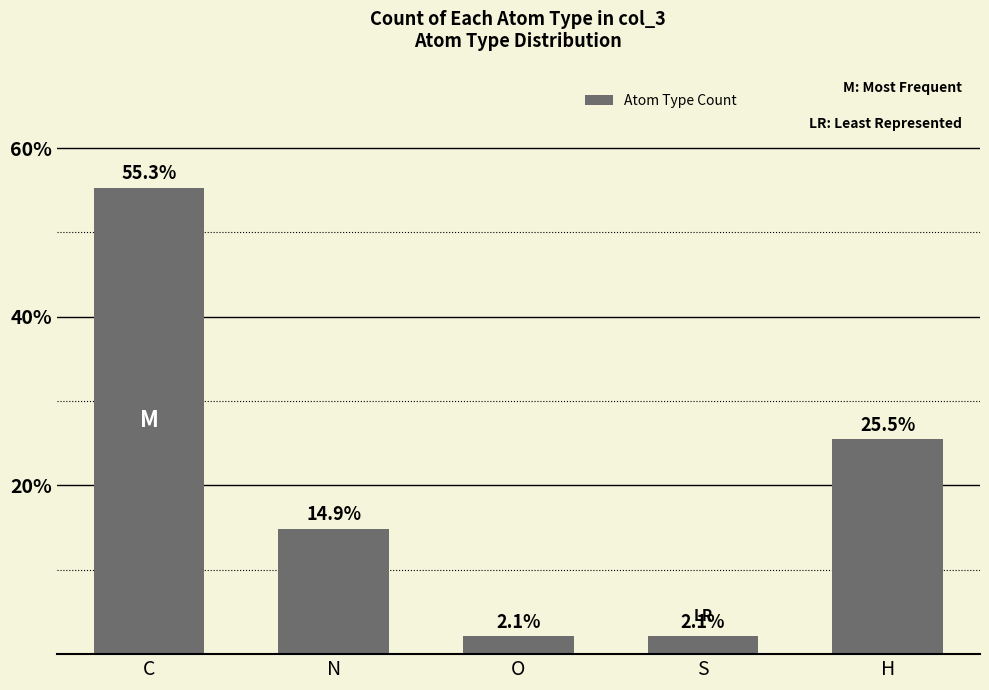

The value at H is 45.2. True or false?

False